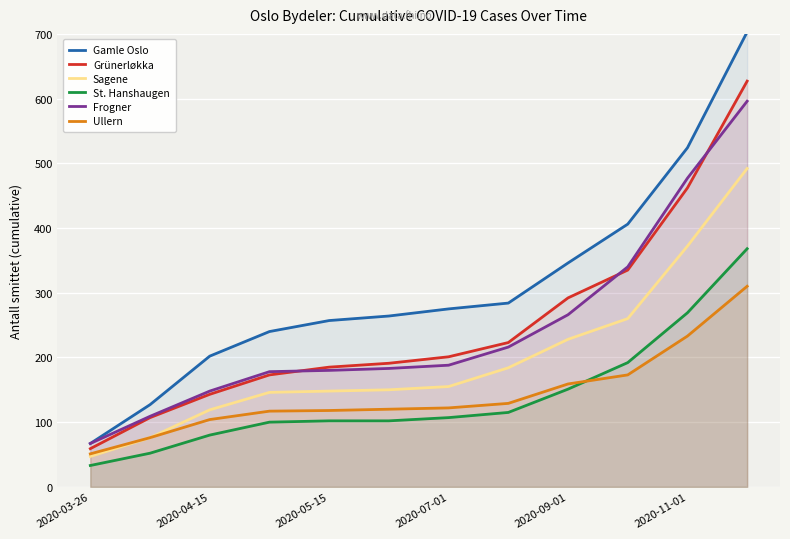

What is the sum of all Gamle Oslo values?

3695